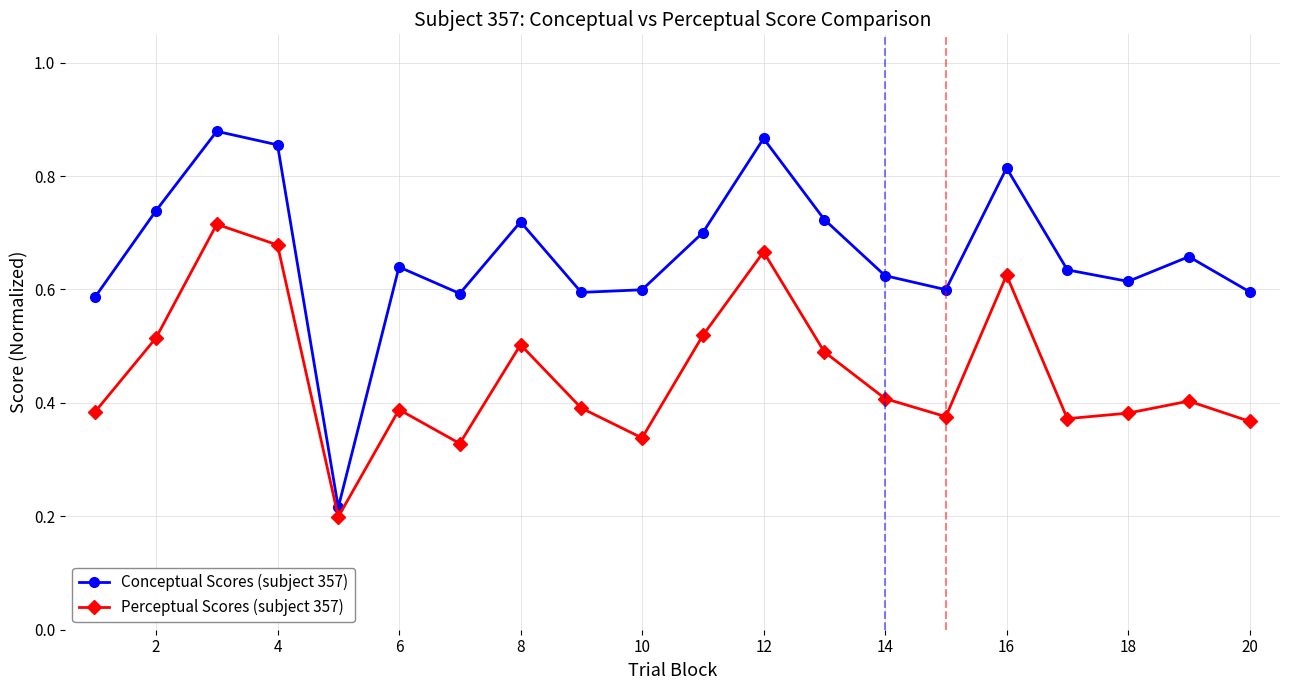

What is the sum of all Perceptual Scores (subject 357) values?

9.0